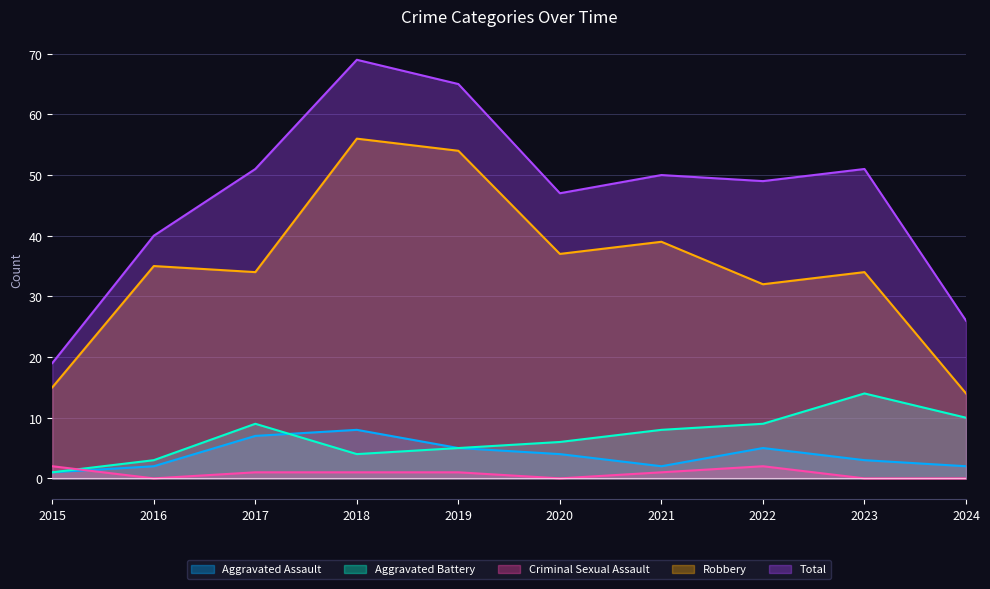

At how many categories does at least one series exceed 31?

8